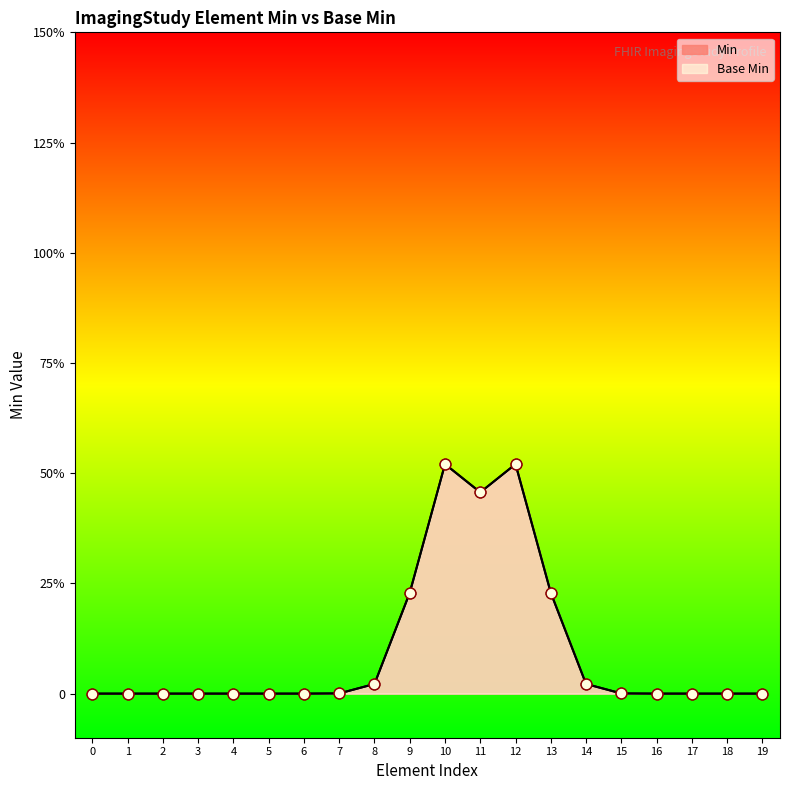

Which series contains the highest Y value?

Min